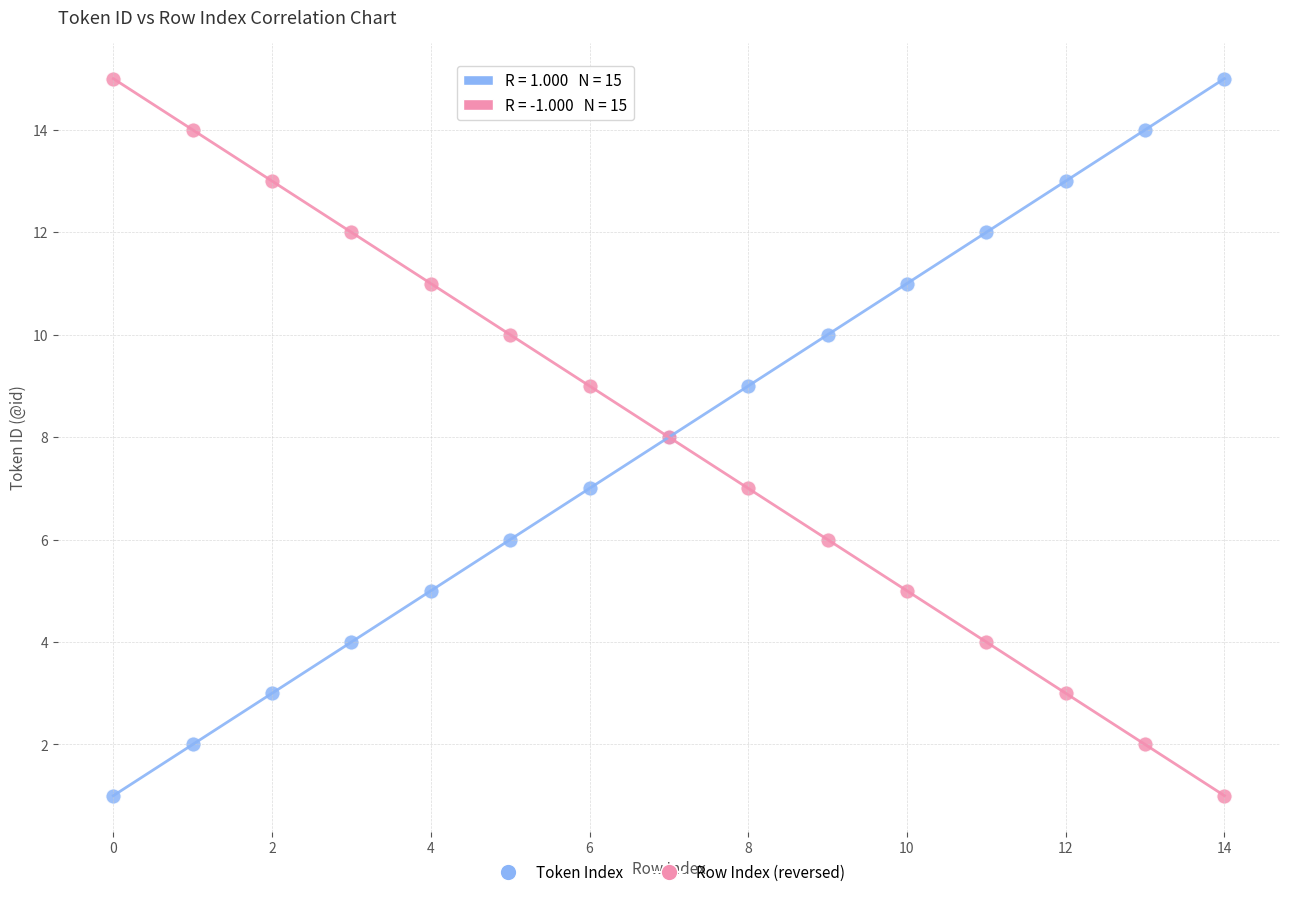

What are all the series names shown in the legend?

Token Index, Row Index (reversed)